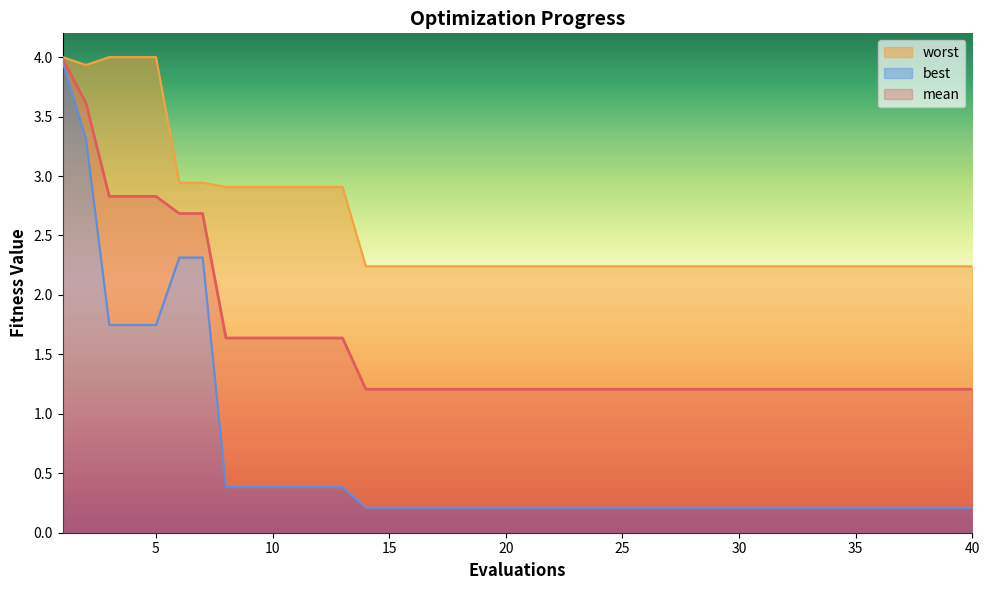

Reading right to left, extract all data points from this chart.

mean: 40=1.2	39=1.2	38=1.2	37=1.2	36=1.2	35=1.2	34=1.2	33=1.2	32=1.2	31=1.2	30=1.2	29=1.2	28=1.2	27=1.2	26=1.2	25=1.2	24=1.2	23=1.2	22=1.2	21=1.2	20=1.2	19=1.2	18=1.2	17=1.2	16=1.2	15=1.2	14=1.2	13=1.6	12=1.6	11=1.6	10=1.6	9=1.6	8=1.6	7=2.7	6=2.7	5=2.8	4=2.8	3=2.8	2=3.6	1=4.0
best: 40=0.2	39=0.2	38=0.2	37=0.2	36=0.2	35=0.2	34=0.2	33=0.2	32=0.2	31=0.2	30=0.2	29=0.2	28=0.2	27=0.2	26=0.2	25=0.2	24=0.2	23=0.2	22=0.2	21=0.2	20=0.2	19=0.2	18=0.2	17=0.2	16=0.2	15=0.2	14=0.2	13=0.4	12=0.4	11=0.4	10=0.4	9=0.4	8=0.4	7=2.3	6=2.3	5=1.7	4=1.7	3=1.7	2=3.3	1=4.0
worst: 40=2.2	39=2.2	38=2.2	37=2.2	36=2.2	35=2.2	34=2.2	33=2.2	32=2.2	31=2.2	30=2.2	29=2.2	28=2.2	27=2.2	26=2.2	25=2.2	24=2.2	23=2.2	22=2.2	21=2.2	20=2.2	19=2.2	18=2.2	17=2.2	16=2.2	15=2.2	14=2.2	13=2.9	12=2.9	11=2.9	10=2.9	9=2.9	8=2.9	7=2.9	6=2.9	5=4.0	4=4.0	3=4.0	2=3.9	1=4.0